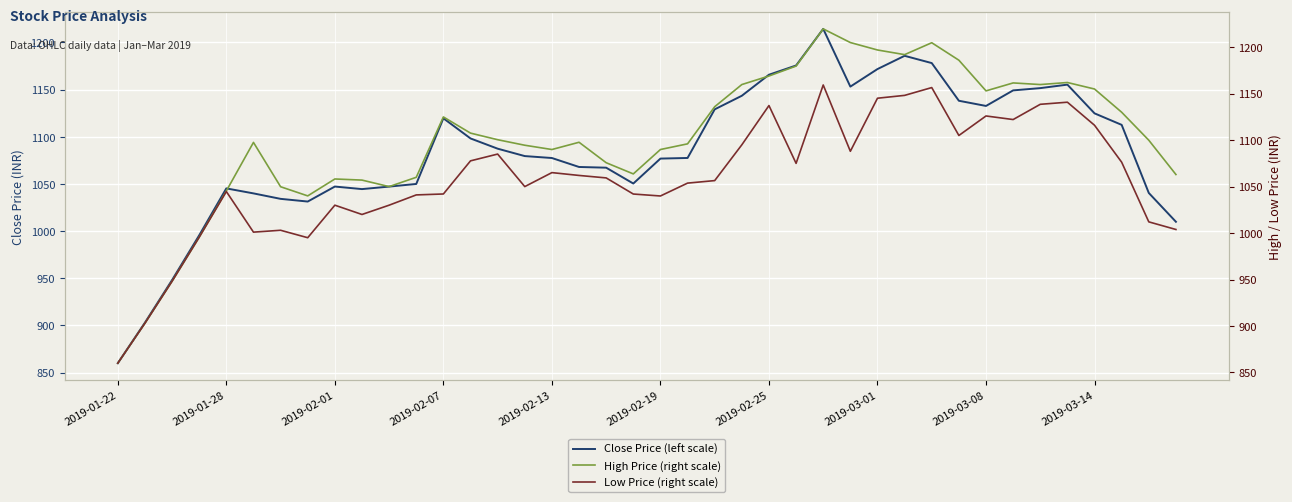

How many lines are shown in the chart?

3